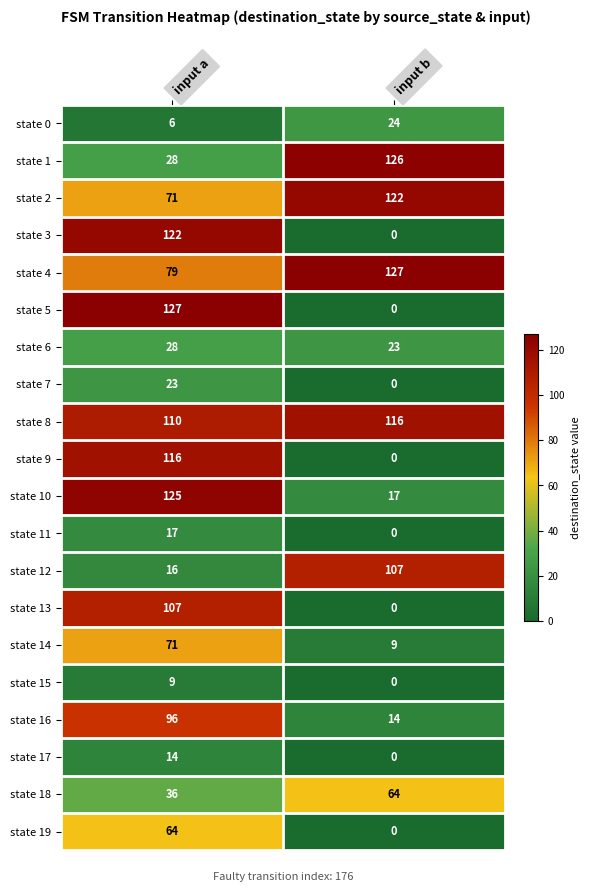

What is the approximate value of state 6 at input a?

28